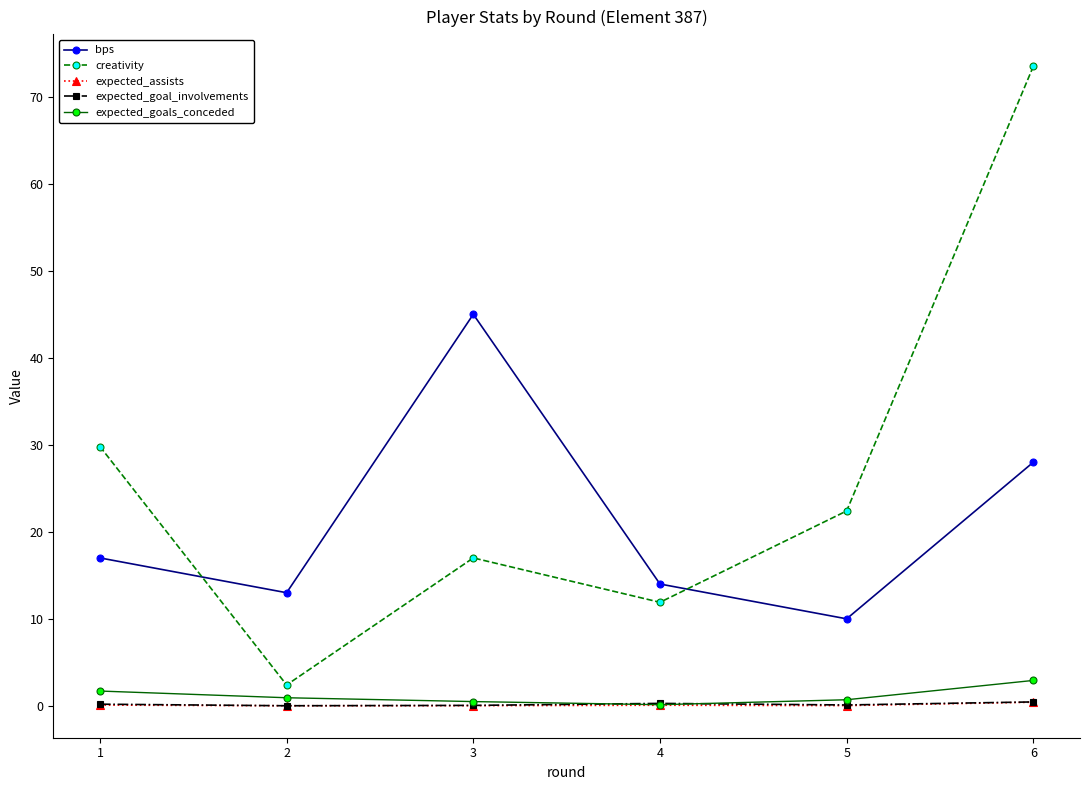

List the labels in order of bps value, largest first.

3, 6, 1, 4, 2, 5